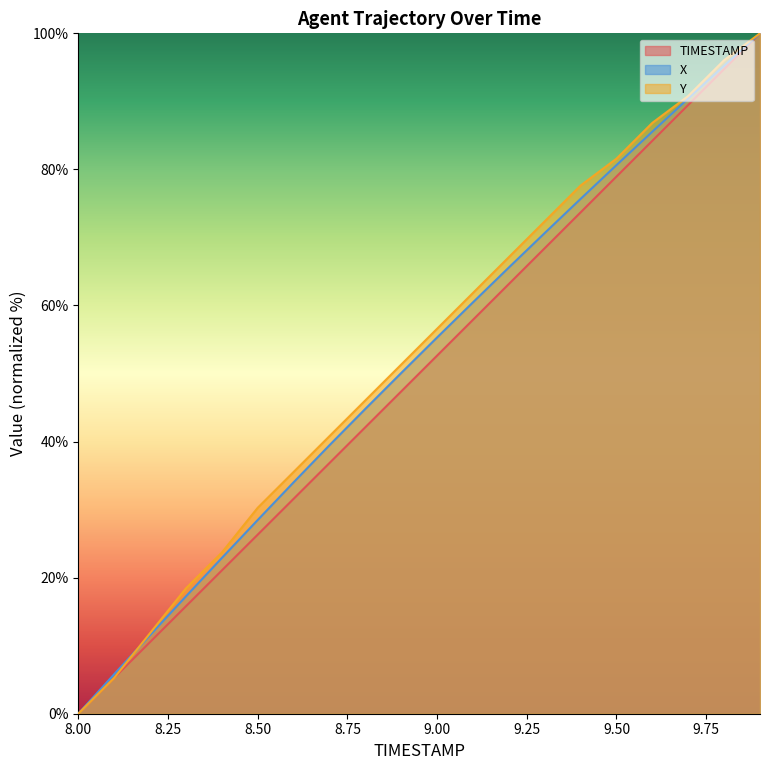

Reading right to left, what are all the values shown in this chart?

TIMESTAMP: 9.9=100.0	9.8=94.7	9.7=89.5	9.6=84.2	9.5=78.9	9.4=73.7	9.3=68.4	9.2=63.2	9.1=57.9	9.0=52.6	8.9=47.4	8.8=42.1	8.7=36.8	8.6=31.6	8.5=26.3	8.4=21.1	8.3=15.8	8.2=10.5	8.1=5.3	8.0=0.0
X: 9.9=100.0	9.8=95.2	9.7=90.4	9.6=85.6	9.5=80.6	9.4=75.7	9.3=70.7	9.2=65.6	9.1=60.5	9.0=55.3	8.9=50.1	8.8=44.8	8.7=39.5	8.6=34.0	8.5=28.5	8.4=22.9	8.3=17.2	8.2=11.5	8.1=5.8	8.0=0.0
Y: 9.9=100.0	9.8=96.1	9.7=90.8	9.6=86.8	9.5=81.6	9.4=77.6	9.3=72.4	9.2=67.1	9.1=61.8	9.0=56.6	8.9=51.3	8.8=46.1	8.7=40.8	8.6=35.5	8.5=30.3	8.4=23.7	8.3=18.4	8.2=11.8	8.1=5.3	8.0=0.0